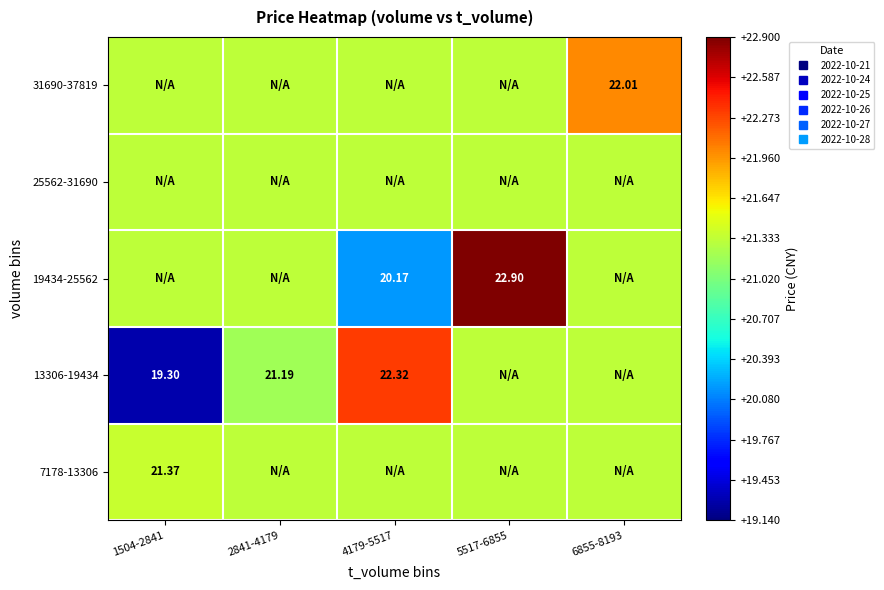

True or false: 31690-37819 has a value of 29.0 at 2841-4179.

False